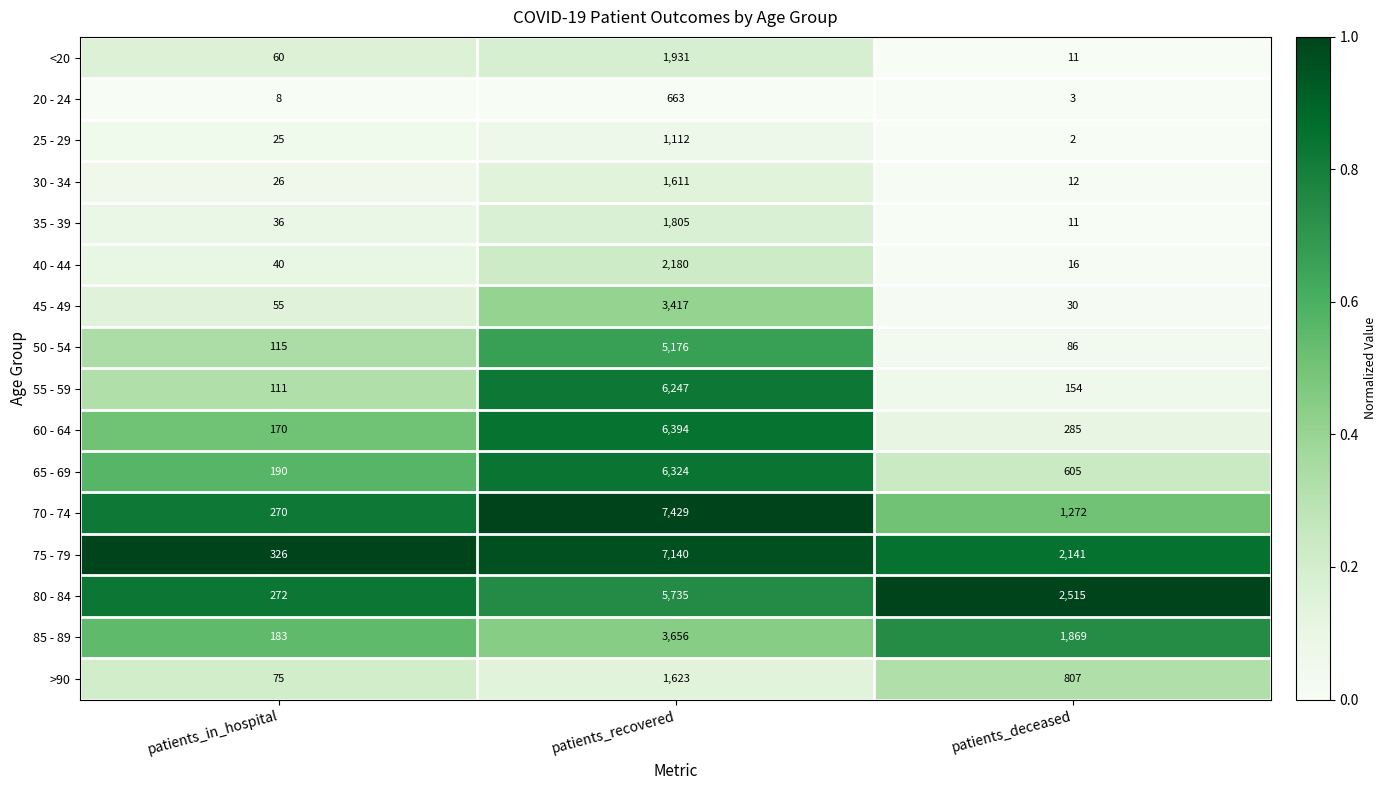

What is the difference between the 80 - 84 values at patients_recovered and patients_deceased?

3220